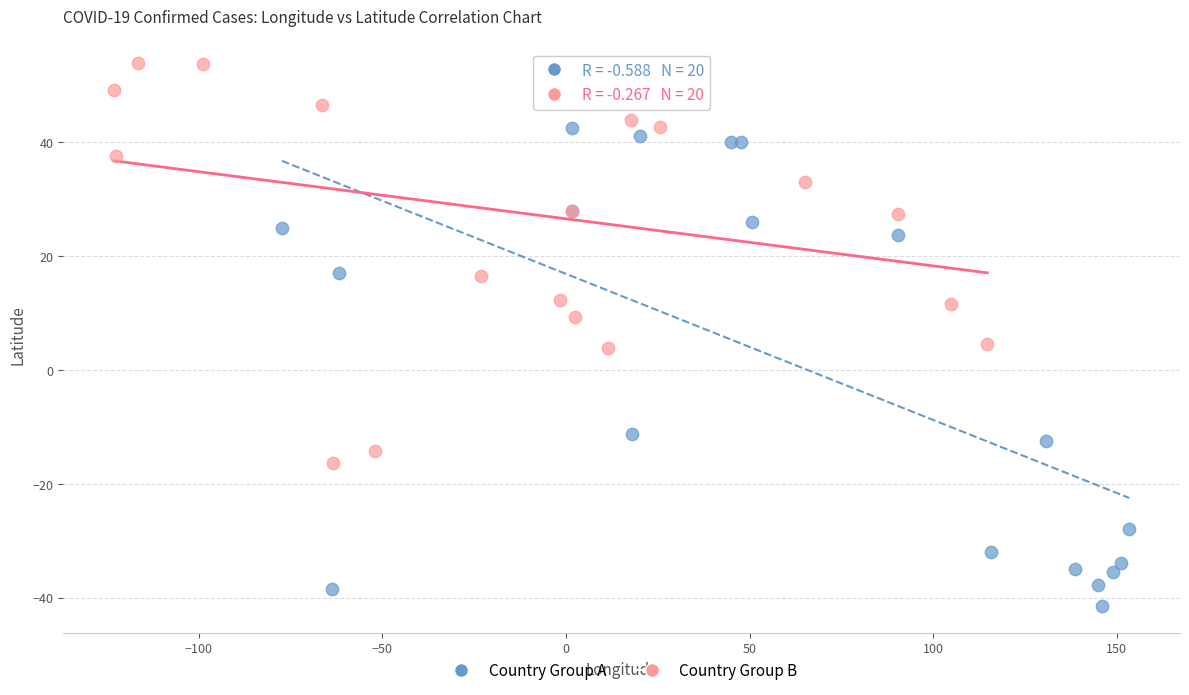

Which series has the largest Y range (max minus min)?

Country Group A